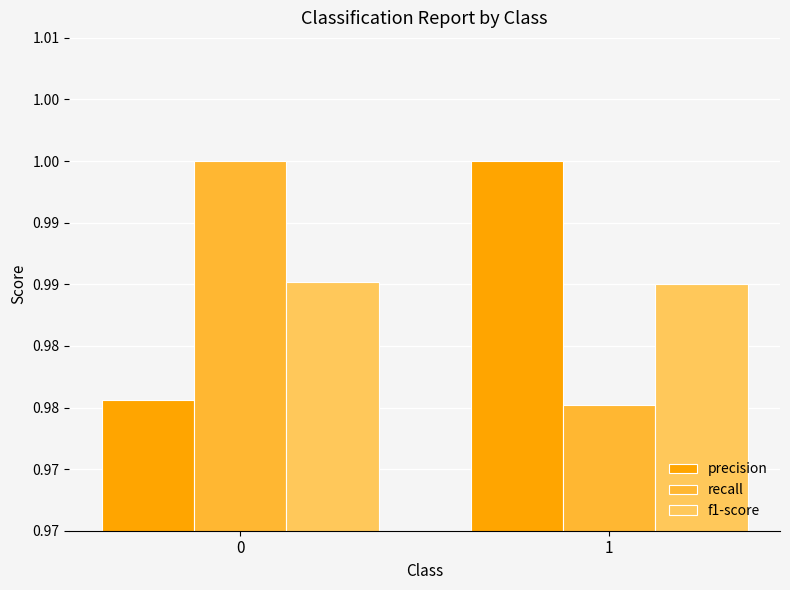

Does the chart contain stacked bars?

No